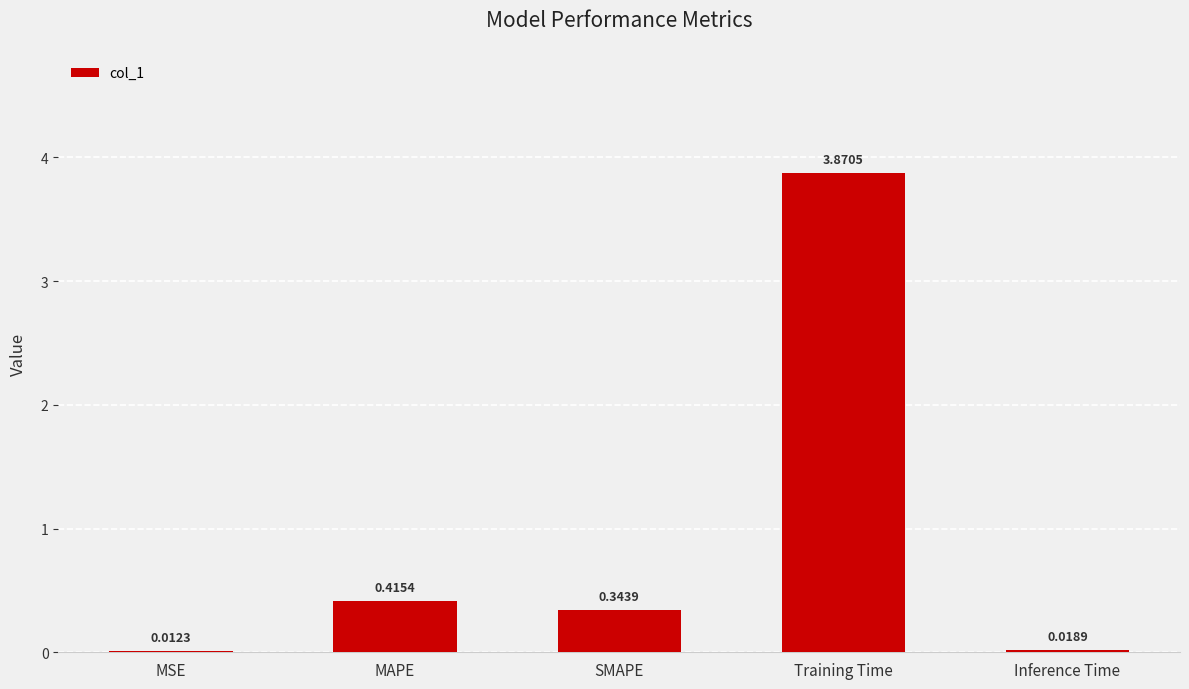

What is the change in value from Training Time to Inference Time?

-3.9